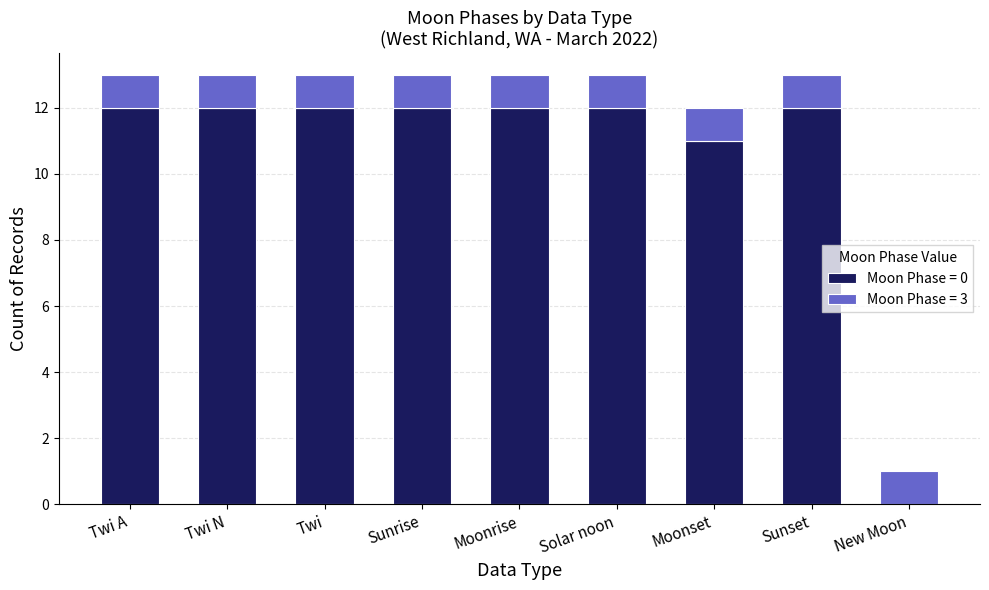

Reading left to right, list the values for the Moon Phase = 0 series.

Twi A=12	Twi N=12	Twi=12	Sunrise=12	Moonrise=12	Solar noon=12	Moonset=11	Sunset=12	New Moon=0